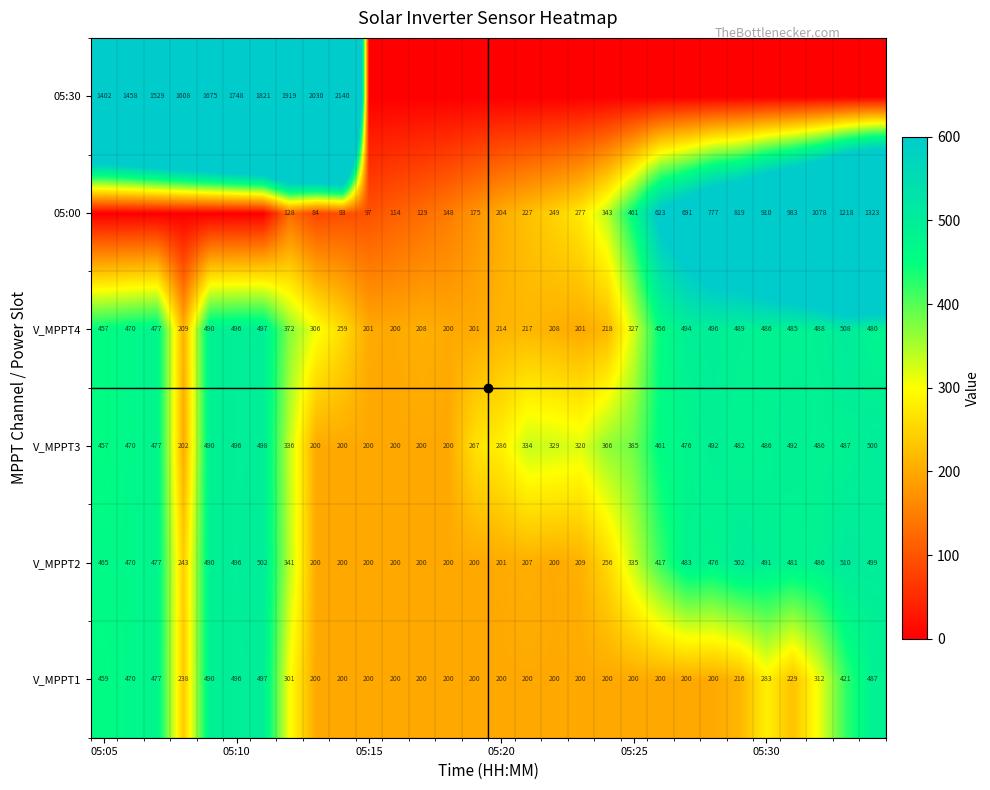

What is the lowest value of the V_MPPT3 series?

200